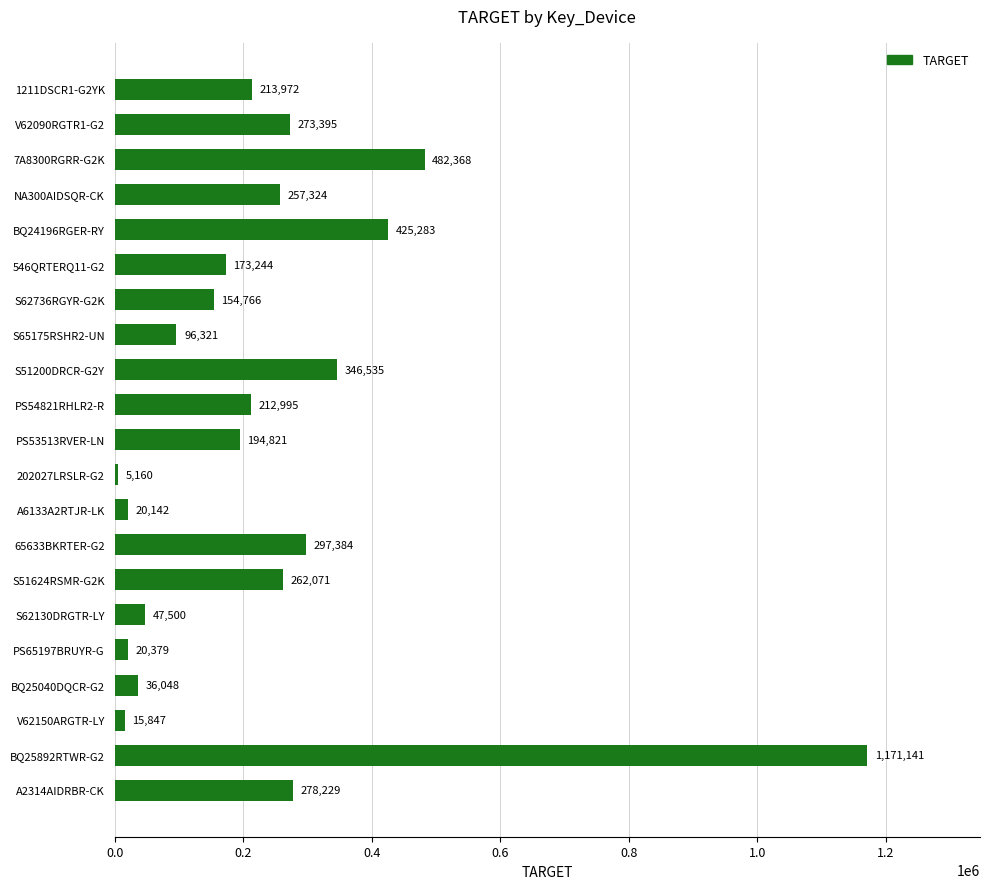

Reading bottom to top, what are all the values shown in this chart?

A2314AIDRBR-CK=278229	BQ25892RTWR-G2=1171141	V62150ARGTR-LY=15847	BQ25040DQCR-G2=36048	PS65197BRUYR-G=20379	S62130DRGTR-LY=47500	S51624RSMR-G2K=262071	65633BKRTER-G2=297384	A6133A2RTJR-LK=20142	202027LRSLR-G2=5160	PS53513RVER-LN=194821	PS54821RHLR2-R=212995	S51200DRCR-G2Y=346535	S65175RSHR2-UN=96321	S62736RGYR-G2K=154766	546QRTERQ11-G2=173244	BQ24196RGER-RY=425283	NA300AIDSQR-CK=257324	7A8300RGRR-G2K=482368	V62090RGTR1-G2=273395	1211DSCR1-G2YK=213972